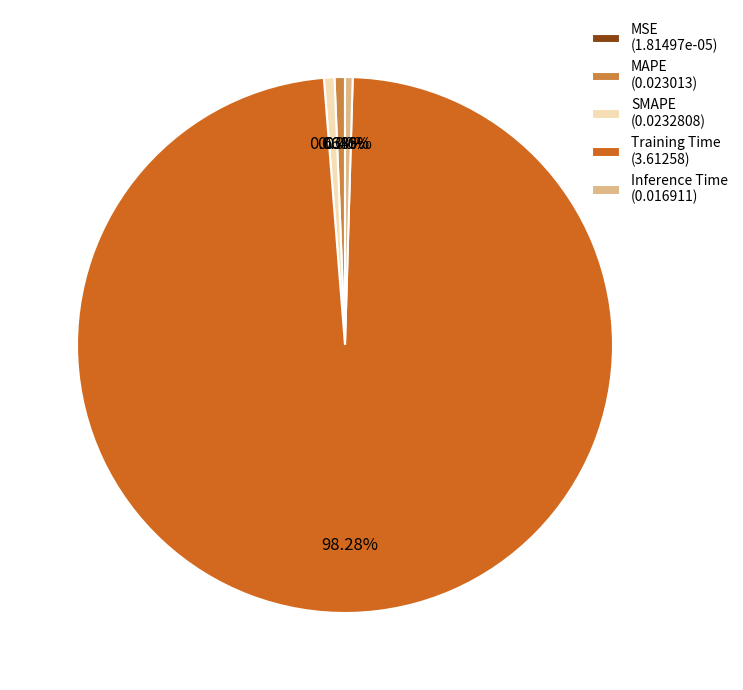

Does Training Time represent more than half of the total?

Yes